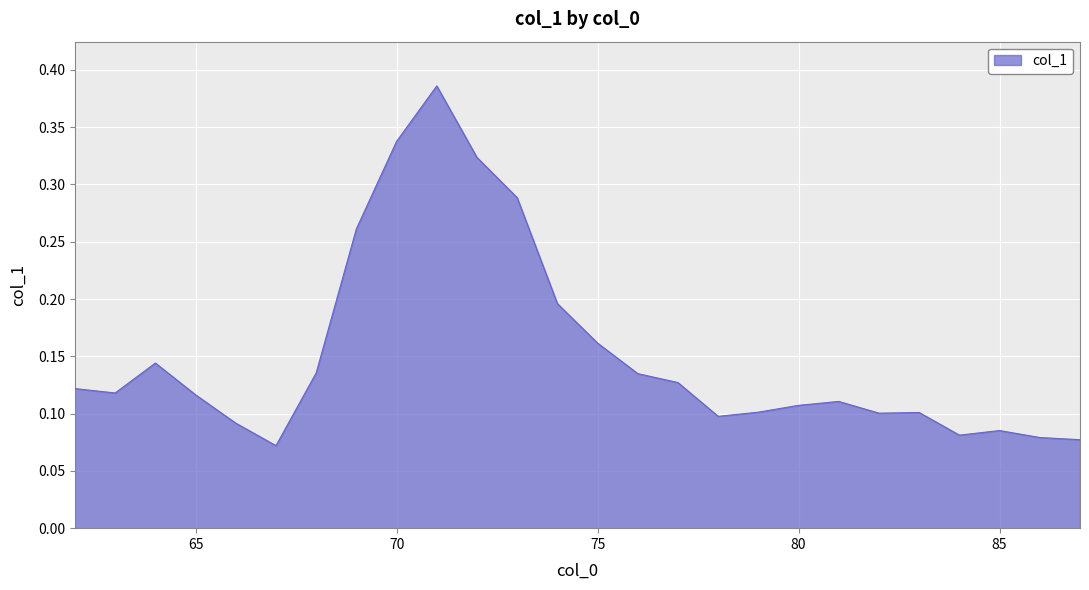

Is this an area chart (filled region under the line)?

Yes